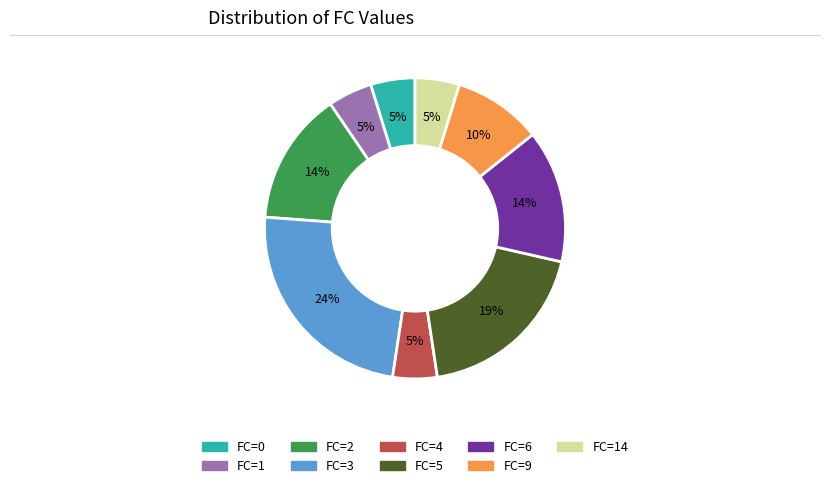

Is there any slice that represents more than half of the pie?

No